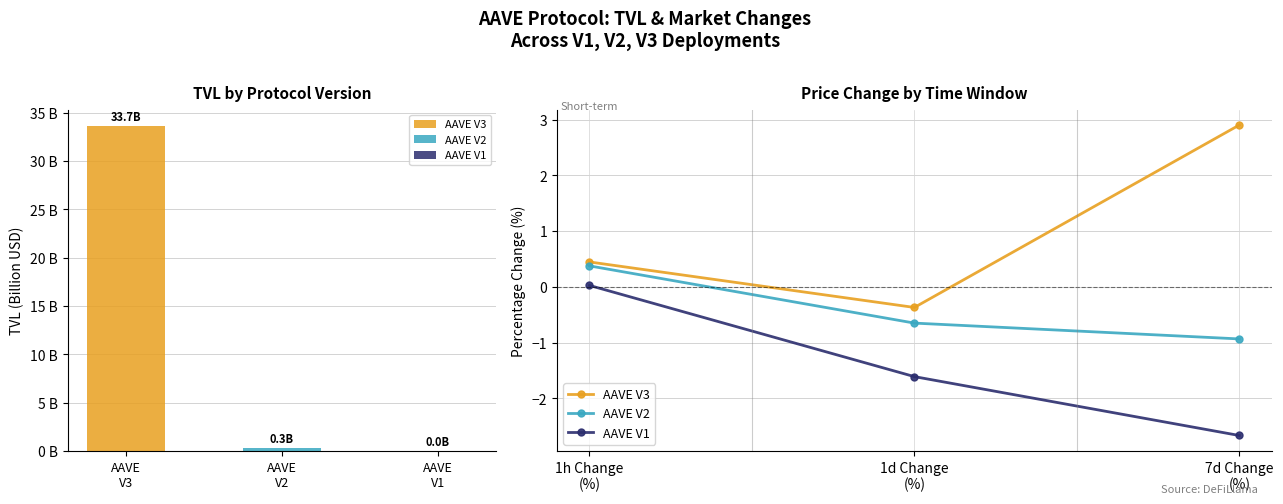

Which series has the largest total across all categories?

AAVE V3